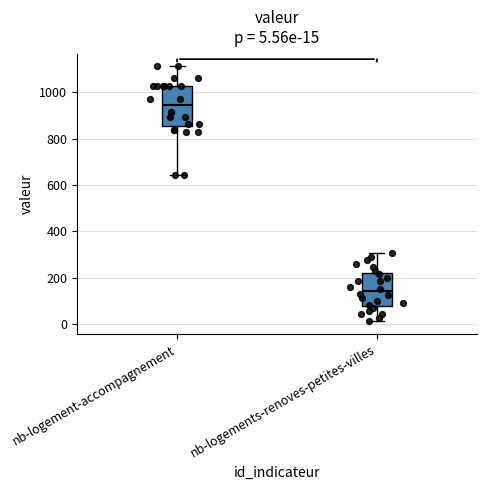

Which box has the highest median line?

nb-logement-accompagnement